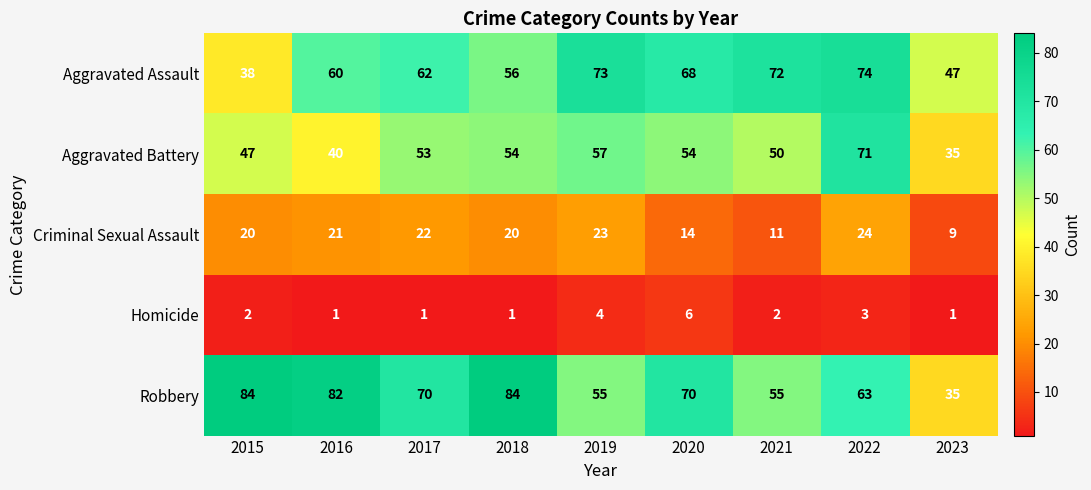

What is the maximum value shown in the chart?

84